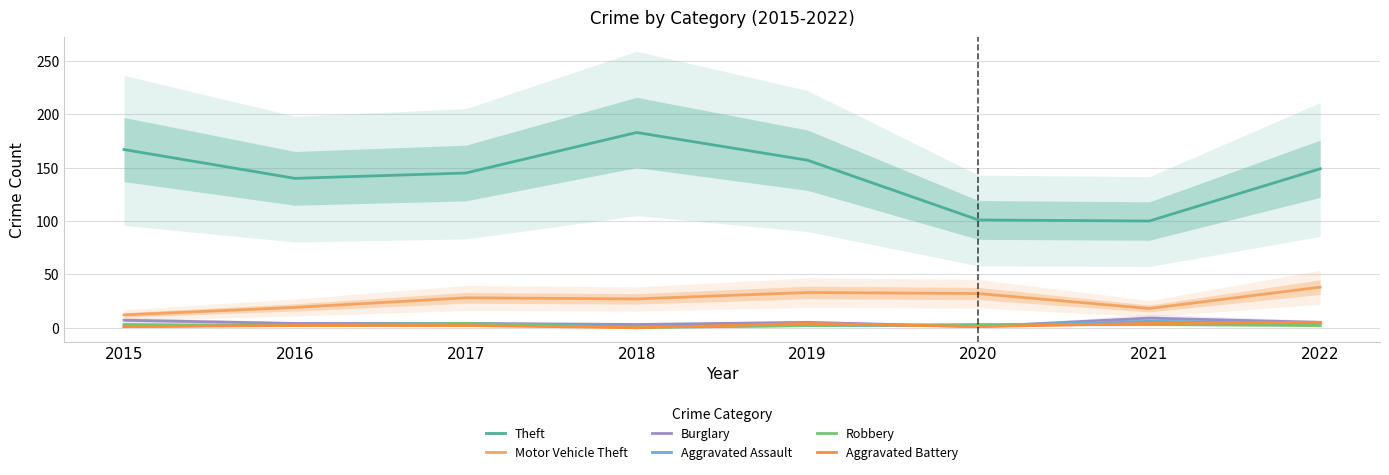

At which label does Burglary first exceed 5?

2015